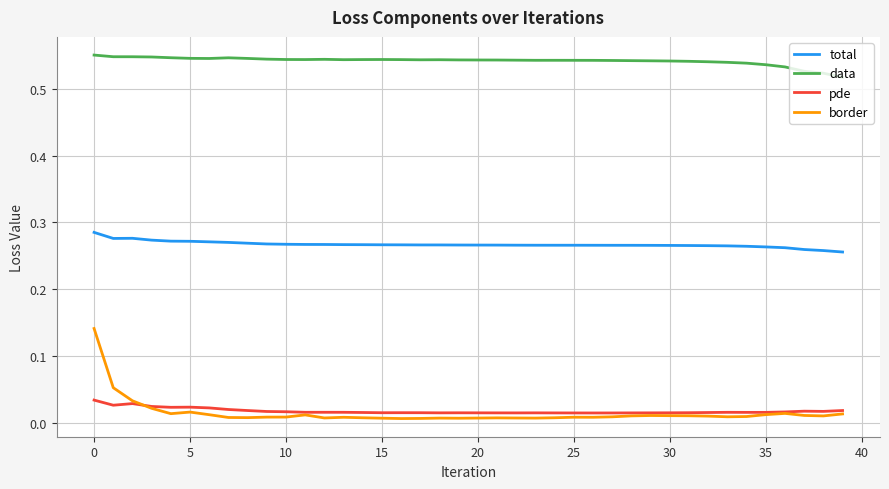

Which series has the largest total across all categories?

data